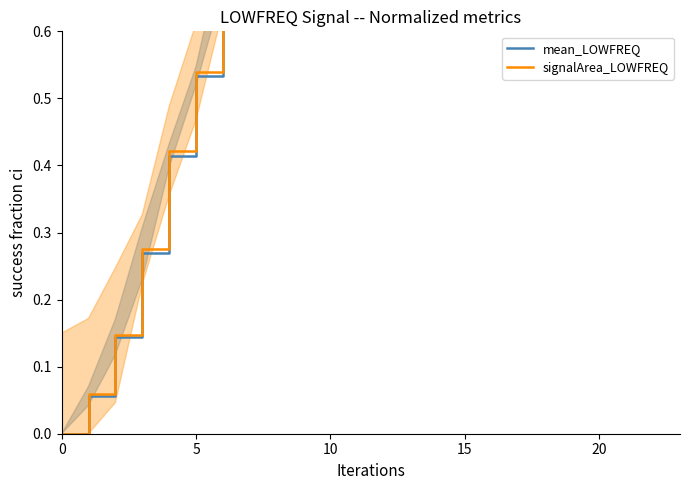

The mean_LOWFREQ series shows 1.0 at 19. True or false?

True